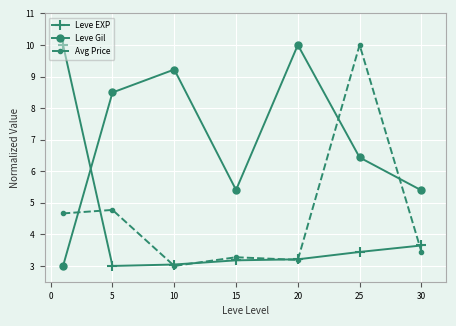

Rank the series by their average value, from highest to lowest.

Leve Gil, Avg Price, Leve EXP